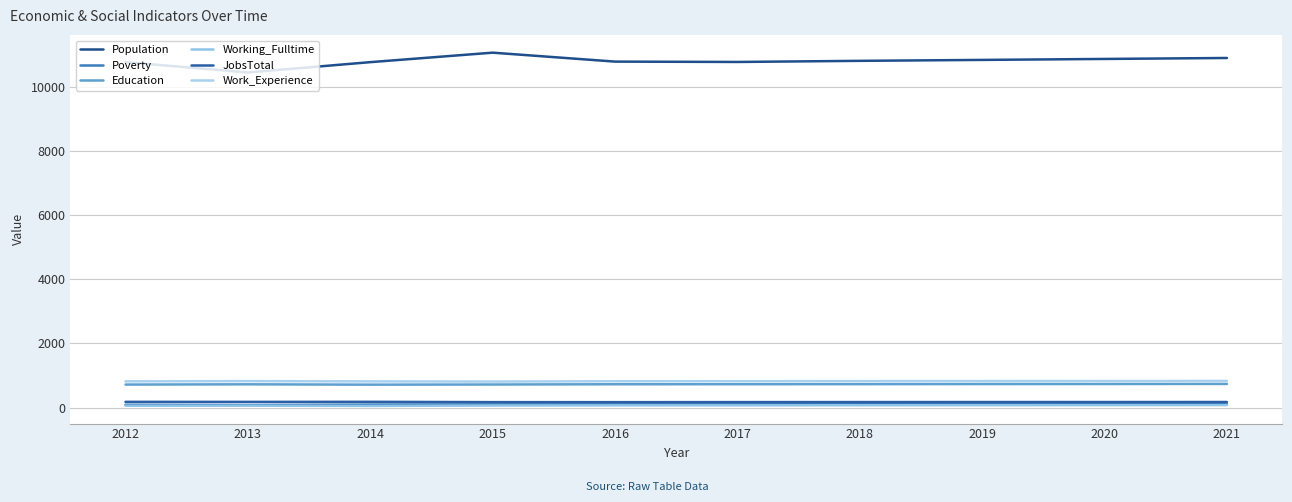

Reading left to right, list all the values displayed in this chart.

Population: 10775	10451	10773	11069	10790	10779	10814	10843	10873	10903
Poverty: 85	77	91	98	100	101	102	103	104	106
Education: 716	724	713	718	726	727	729	732	734	736
Working_Fulltime: 56	58	50	62	68	69	71	73	75	77
JobsTotal: 177	176	178	168	167	169	170	171	171	172
Work_Experience: 817	824	815	810	820	822	824	825	827	829